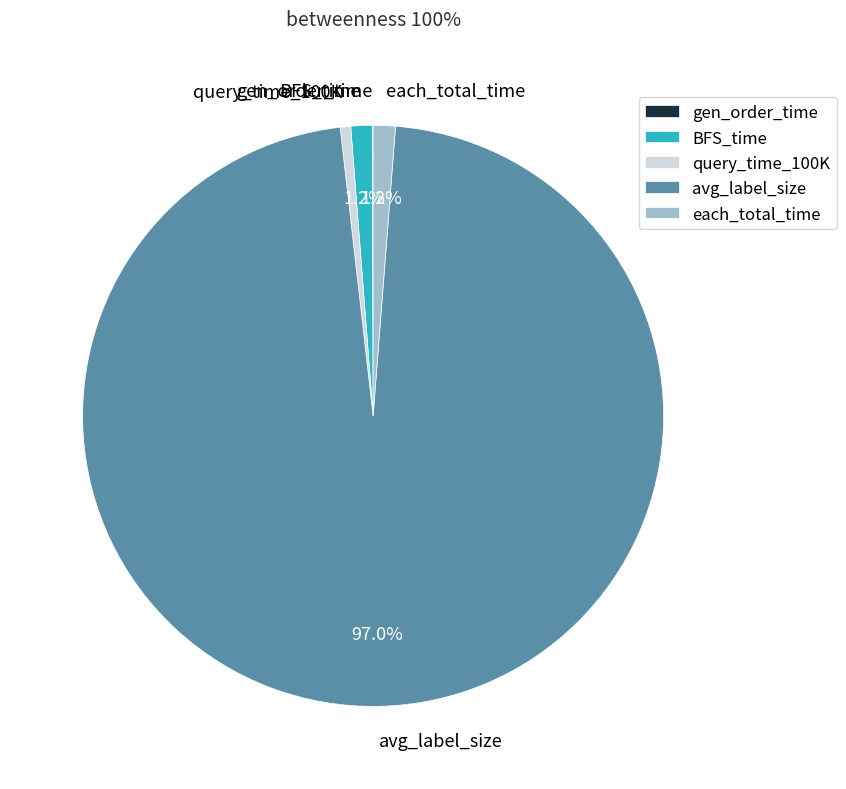

Is it true that avg_label_size is 85% of the pie?

False